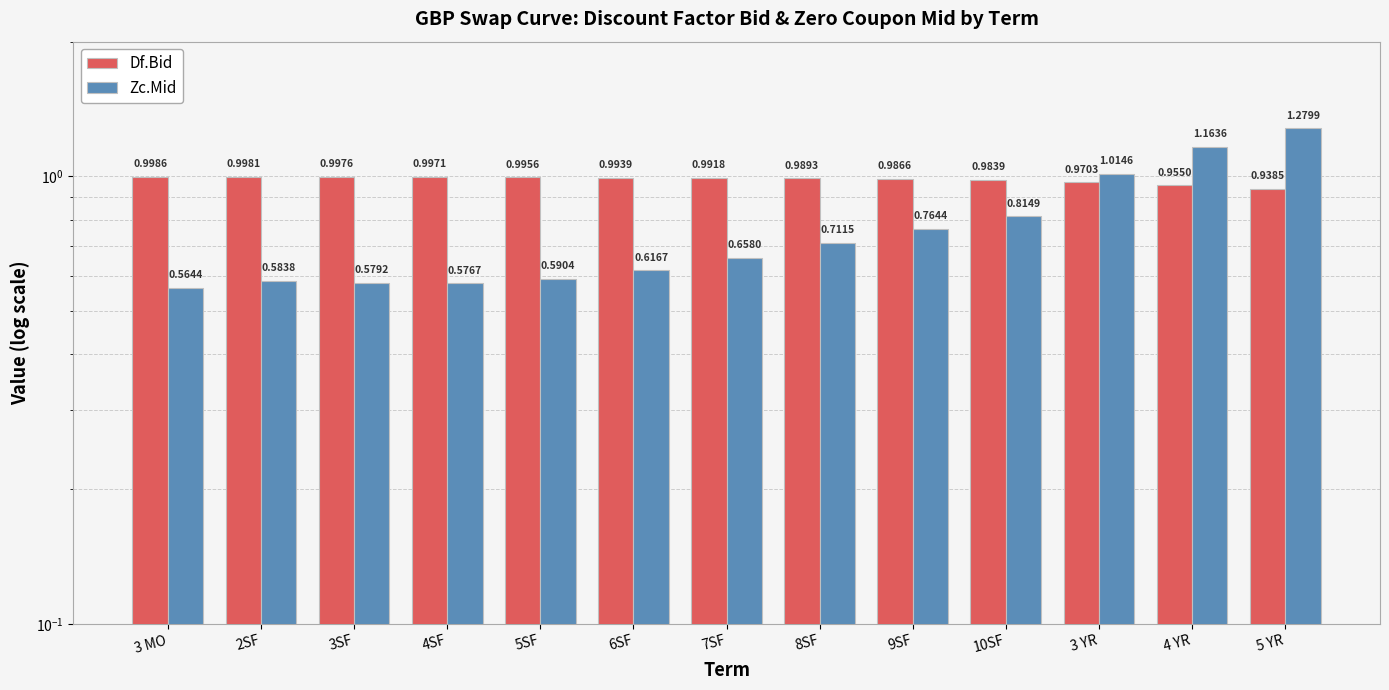

Reading left to right, extract all data points from this chart.

Df.Bid: 3 MO=1.0	2SF=1.0	3SF=1.0	4SF=1.0	5SF=1.0	6SF=1.0	7SF=1.0	8SF=1.0	9SF=1.0	10SF=1.0	3 YR=1.0	4 YR=1.0	5 YR=0.9
Zc.Mid: 3 MO=0.6	2SF=0.6	3SF=0.6	4SF=0.6	5SF=0.6	6SF=0.6	7SF=0.7	8SF=0.7	9SF=0.8	10SF=0.8	3 YR=1.0	4 YR=1.2	5 YR=1.3